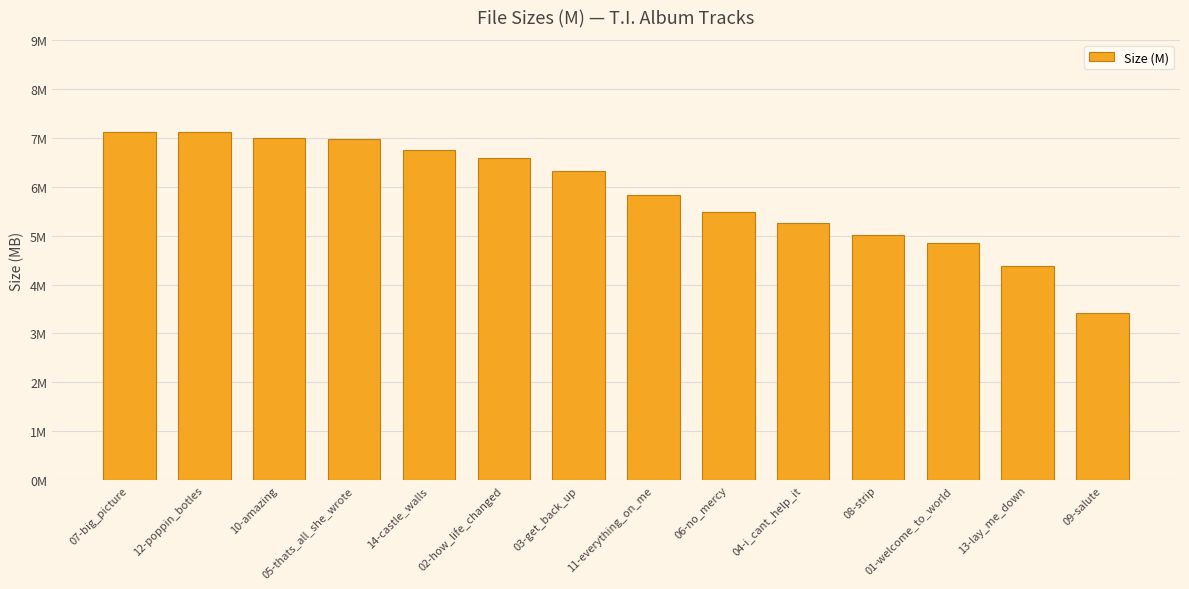

Are the bars horizontal?

No